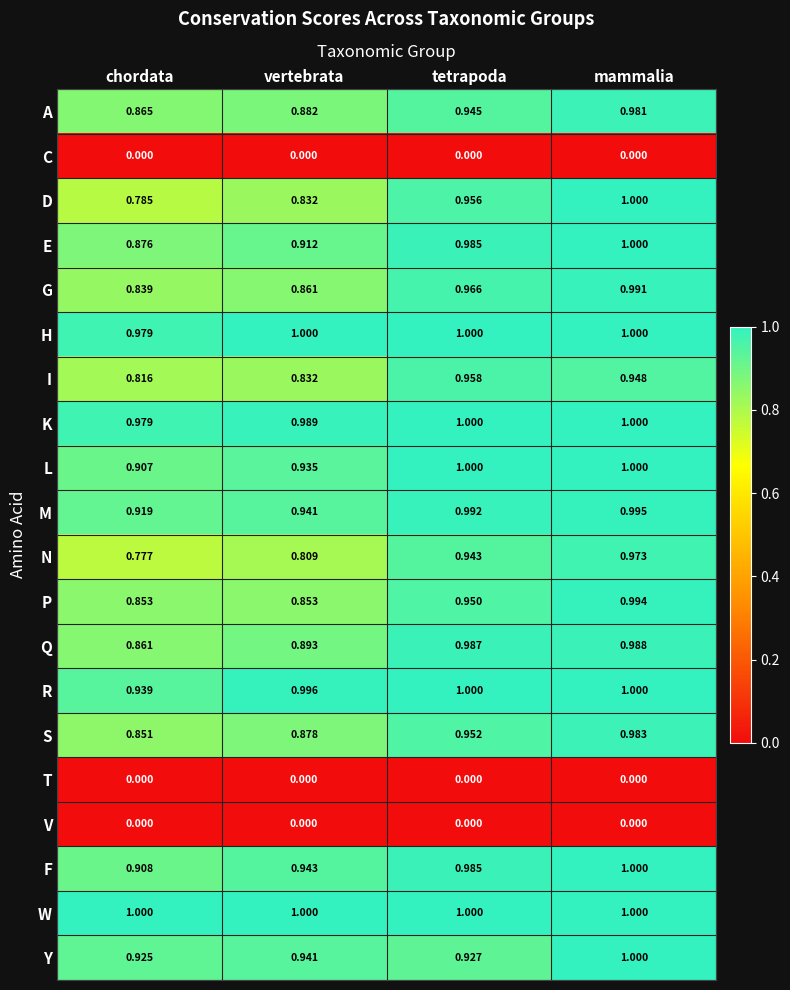

At how many categories does at least one series exceed 0?

4